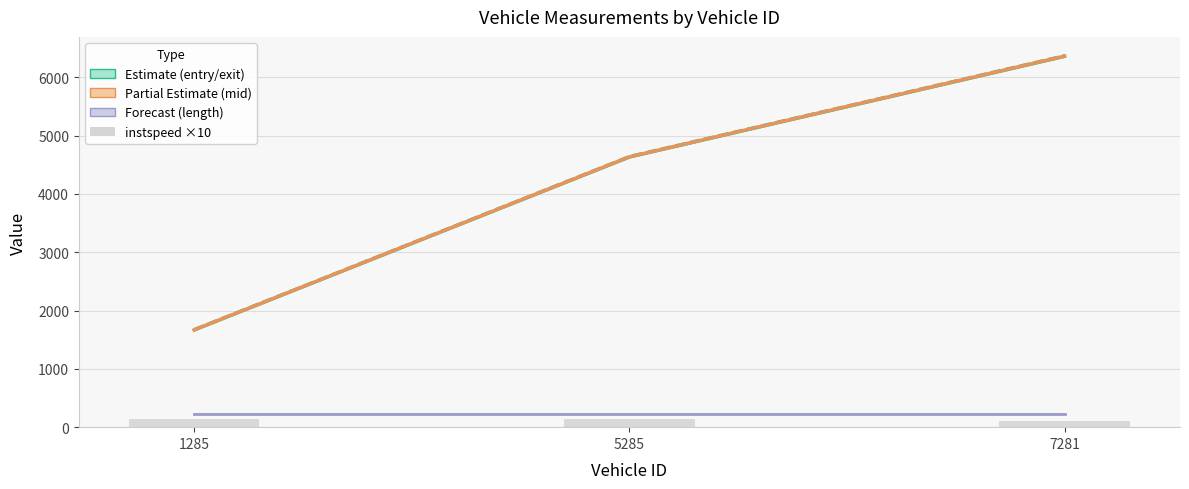

The instspeed ×10 series shows 206.8 at 5285. True or false?

False